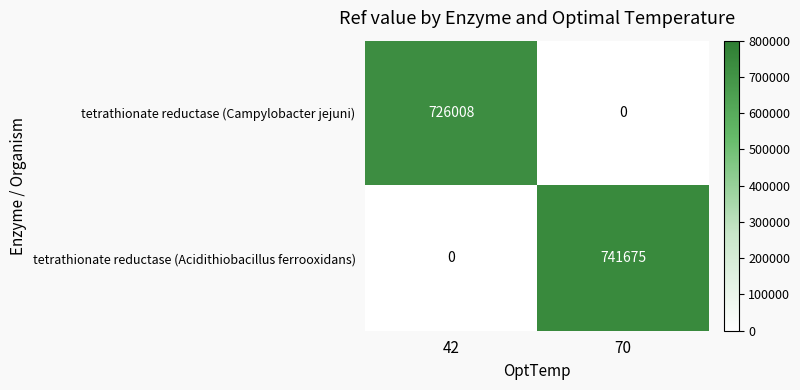

How many values in the tetrathionate reductase (Acidithiobacillus ferrooxidans) series are below 741675?

1